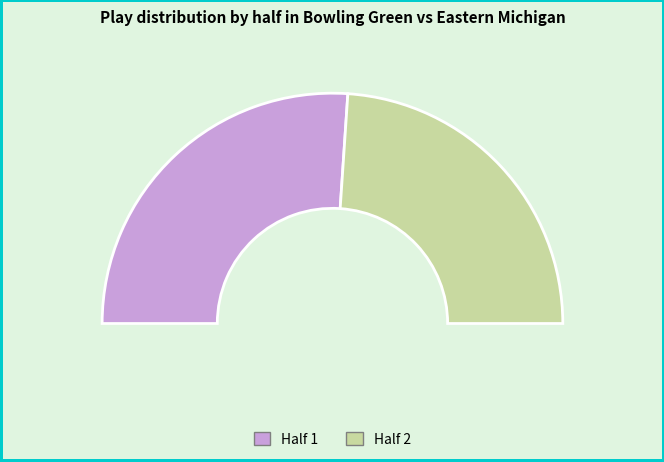

To the nearest percent, what percentage of the pie is Half 2?

48%